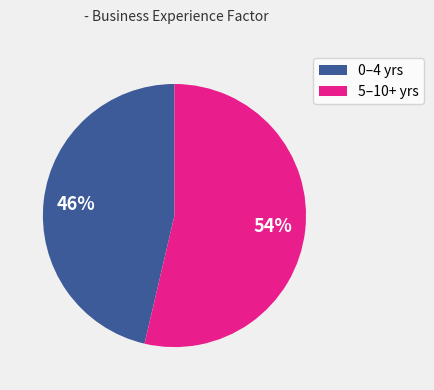

To the nearest percent, what is the average slice percentage?

50%